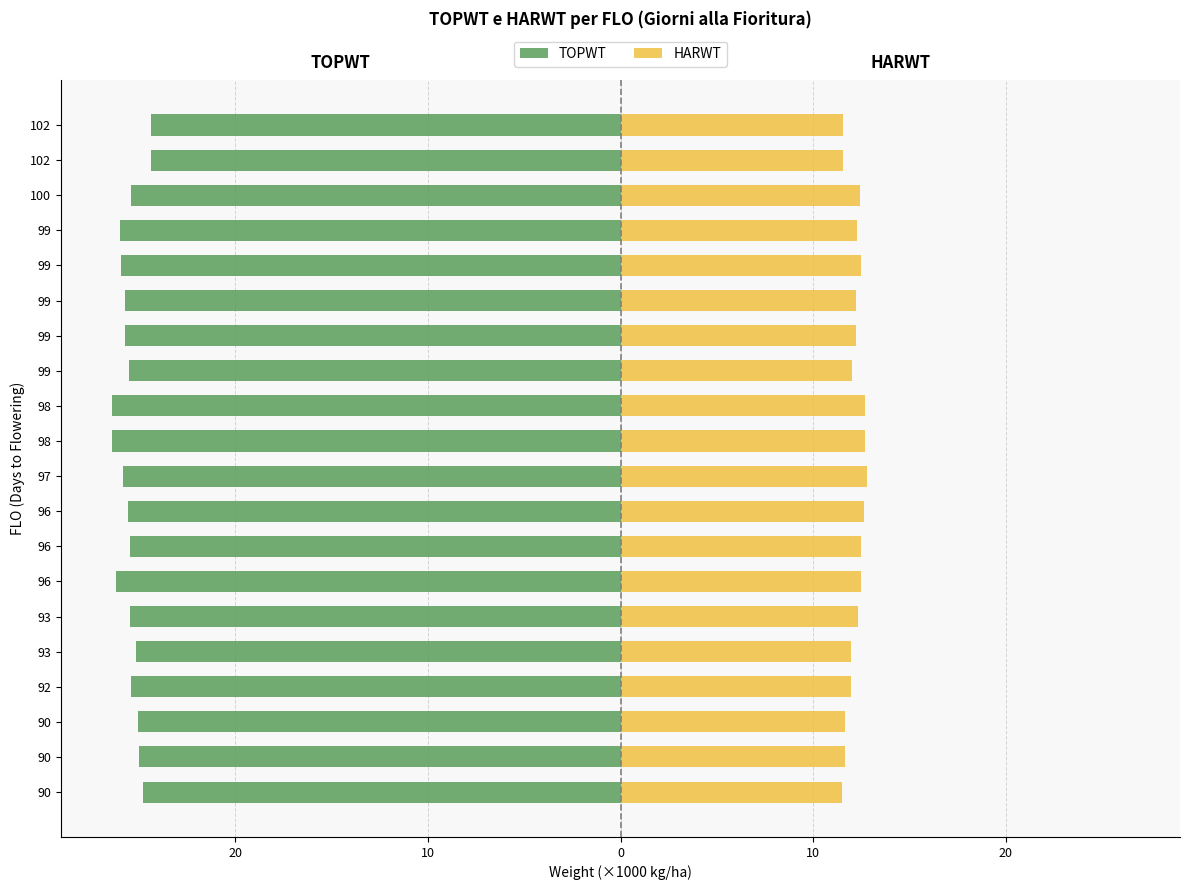

The value of HARWT at 96 is 12.5. True or false?

True